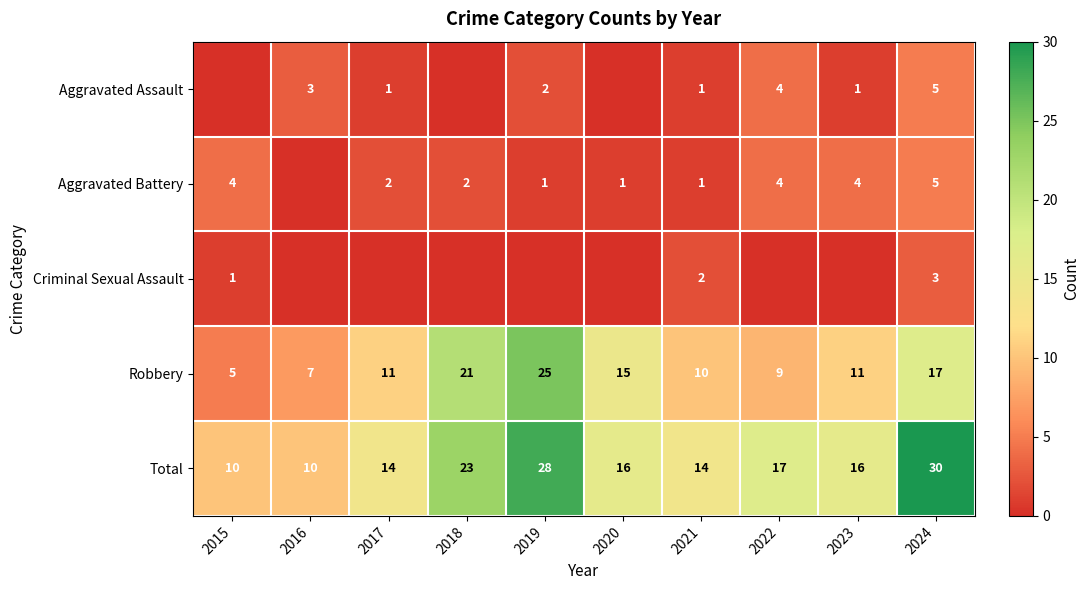

At which label does Total reach its peak?

2024